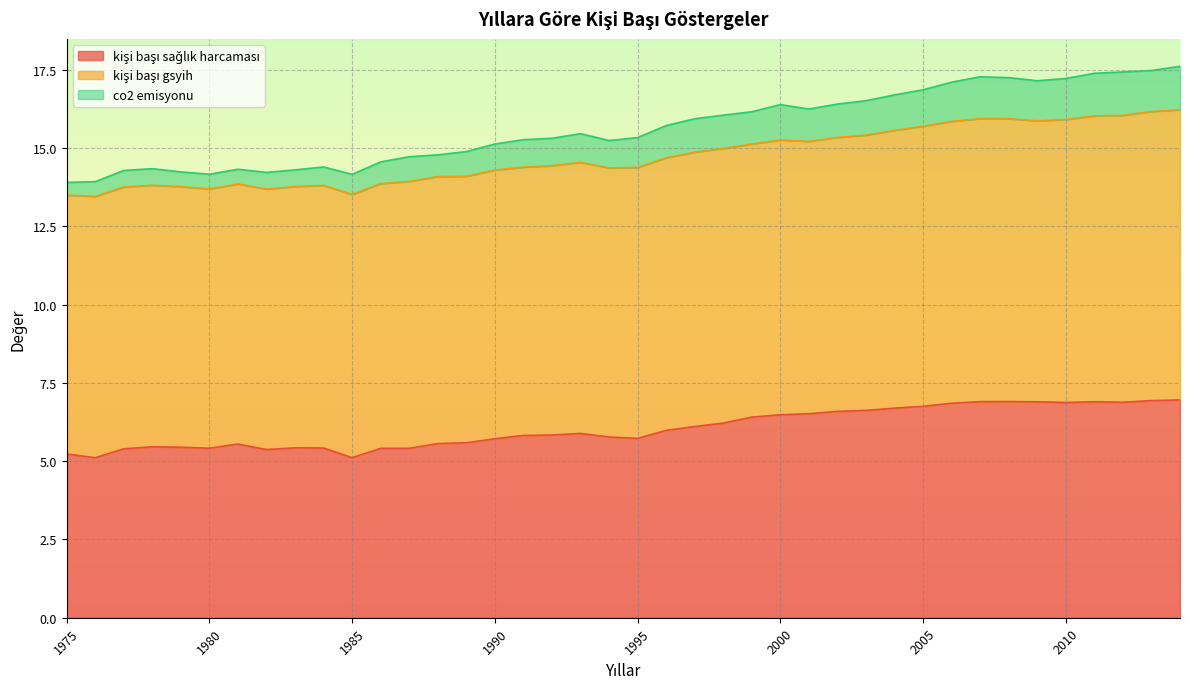

In kişi başı sağlık harcaması, how many points are higher than both neighbors (excluding endpoints)?

6